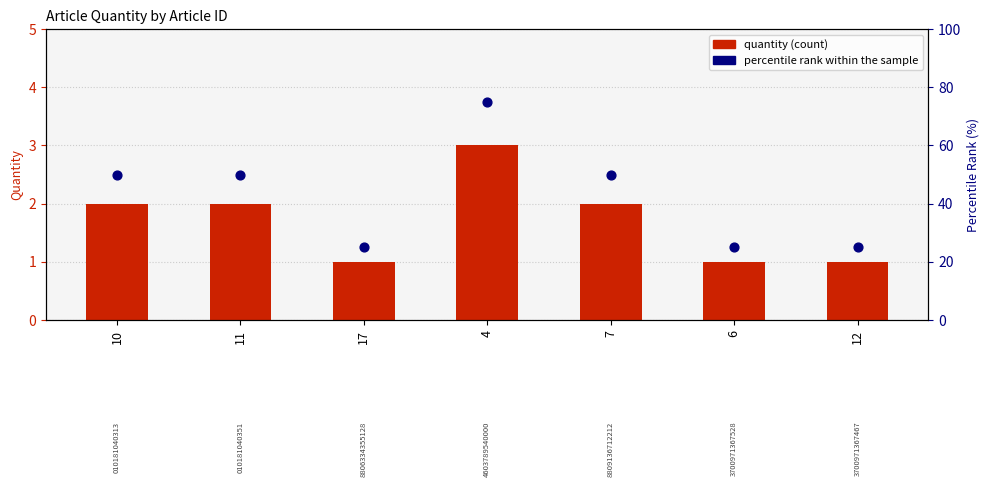

What are all the series names shown in the legend?

quantity, percentile rank within the sample